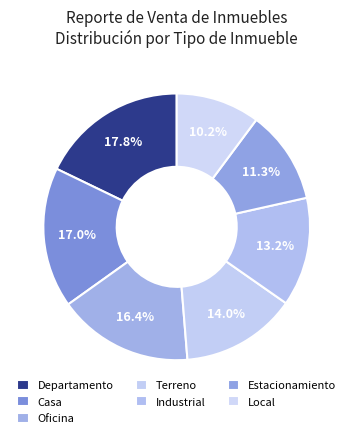

Count the number of slices in the pie.

7